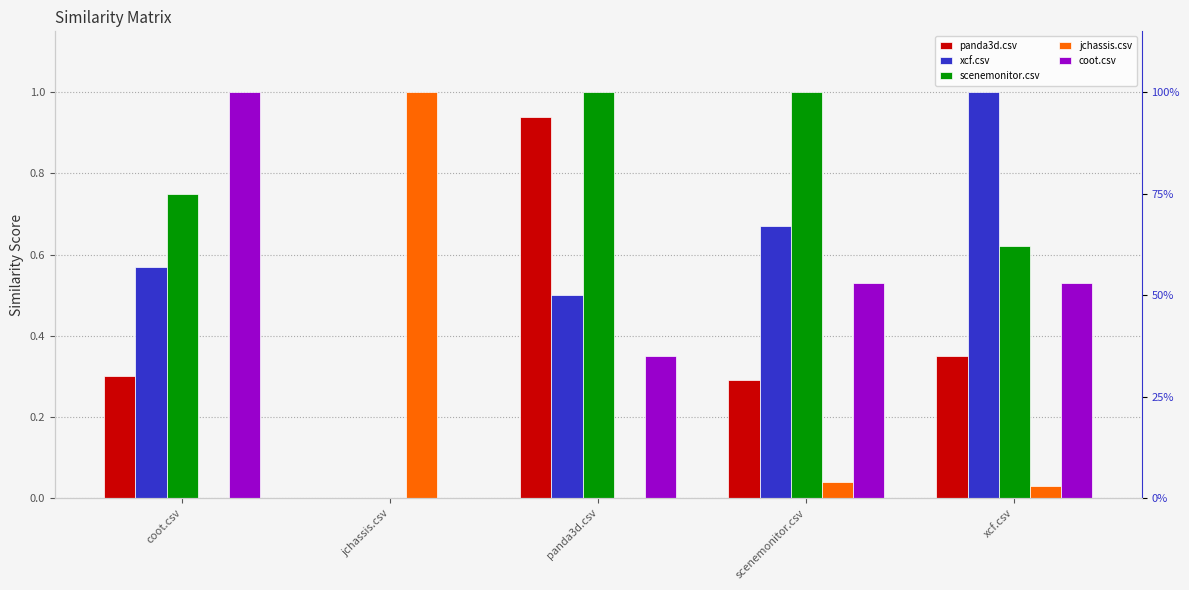

What is the value of the panda3d.csv bar at the 5th from the left?

0.3